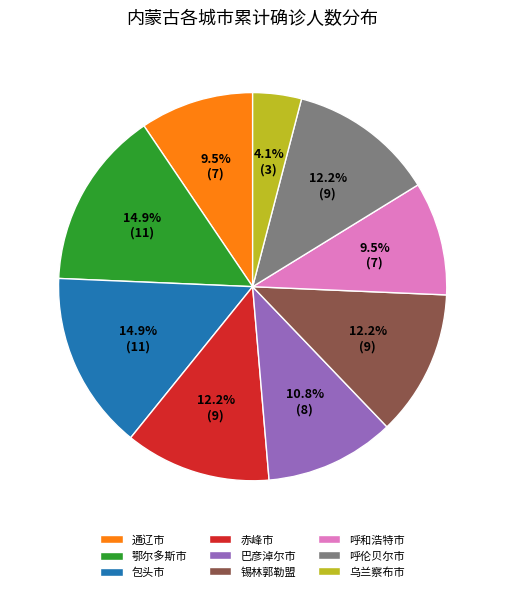

The 锡林郭勒盟 slice represents 12% of the pie. True or false?

True